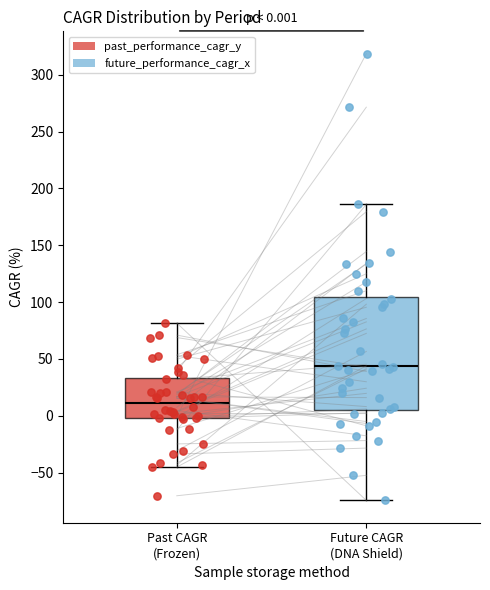

Which box's median line is the lowest?

Past CAGR (Frozen)